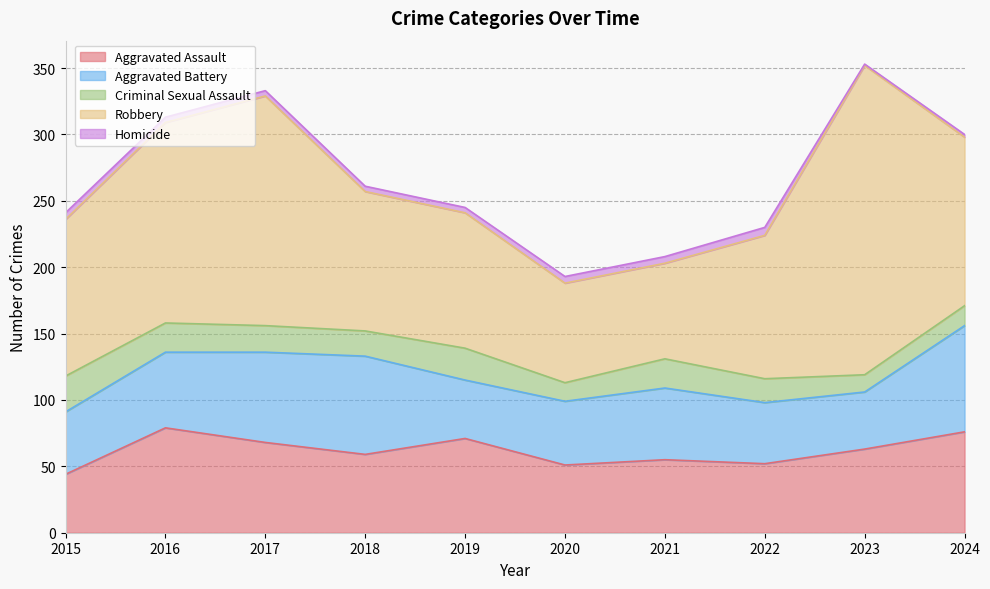

What is the value of the Aggravated Battery point at the 1st from the left?

47